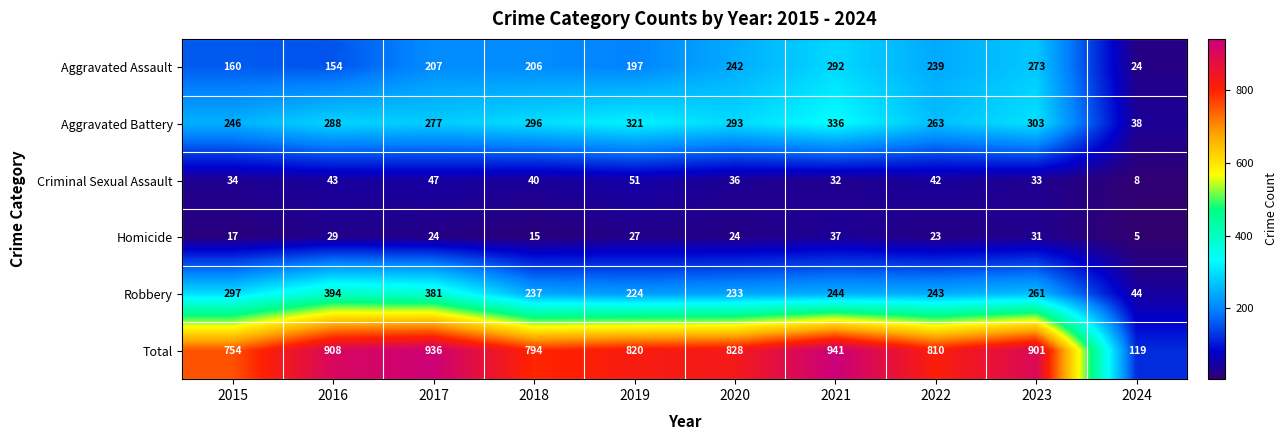

At how many categories does at least one series exceed 937?

1